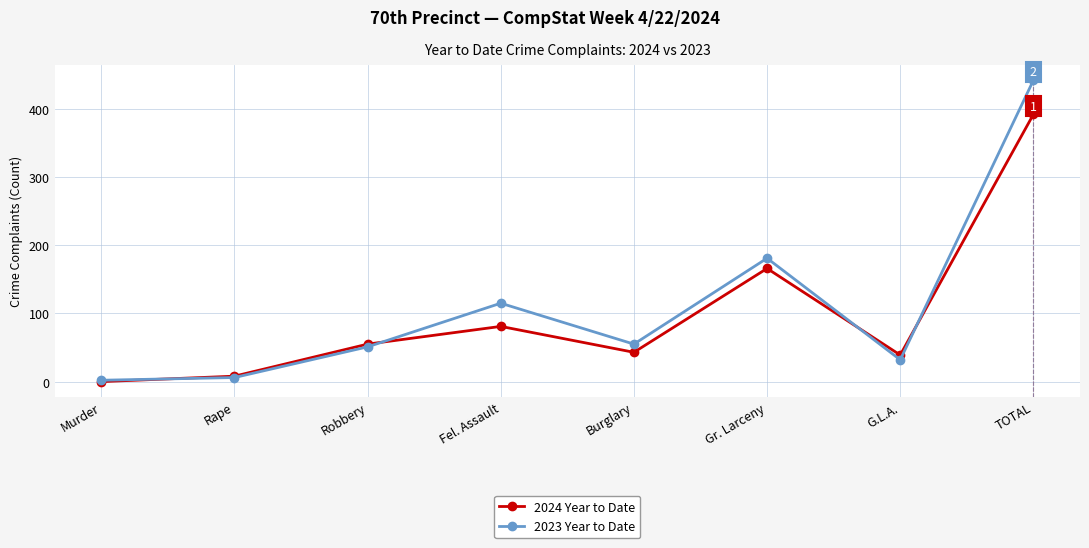

Count the number of data series in this chart.

2